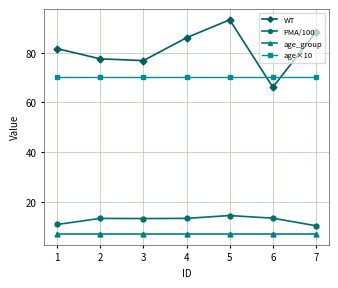

Is the value of PMA/100 at 5 greater than the value of WT at 6?

No